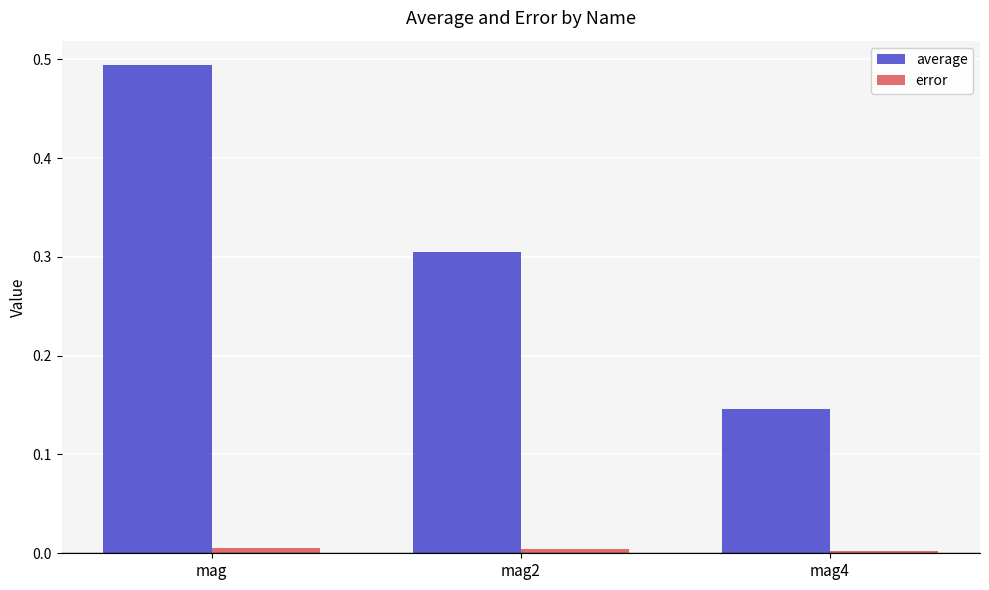

At which label does average reach its minimum?

mag4